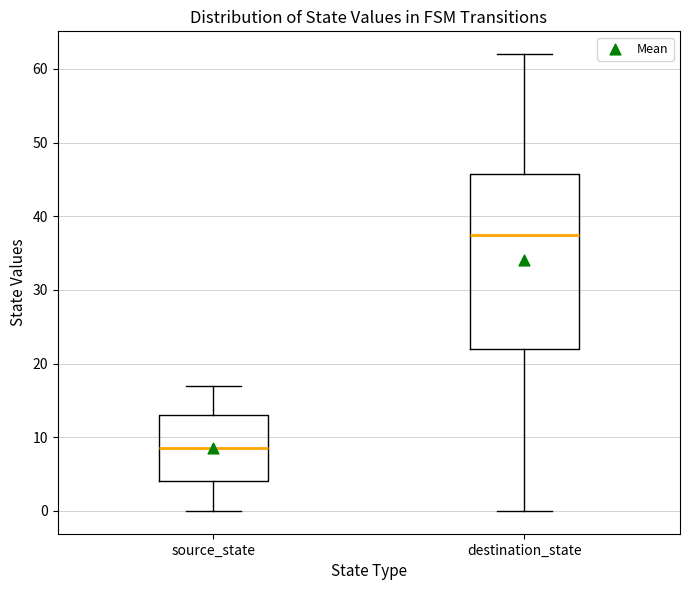

Where does the upper whisker of the box for source_state end on the y-axis? The values are not printed on the chart, so give them approximately, as read against the axis.

17